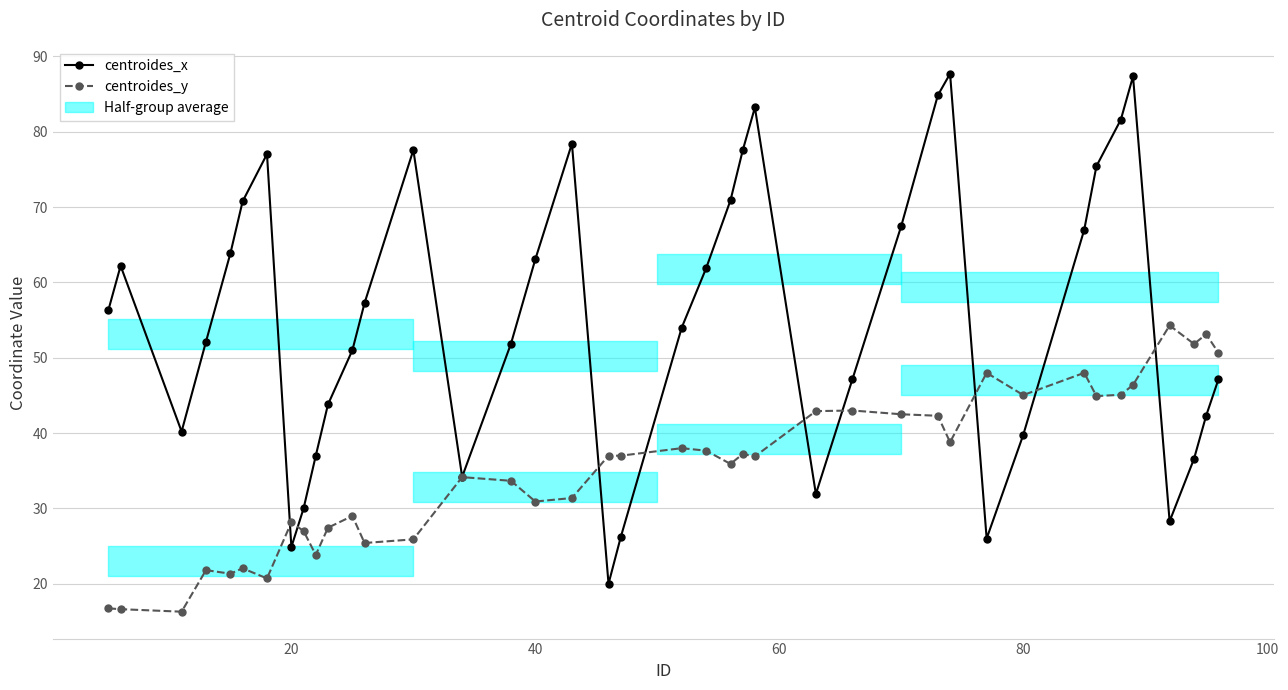

What is the value of the centroides_x point at the 17th from the left?

63.1